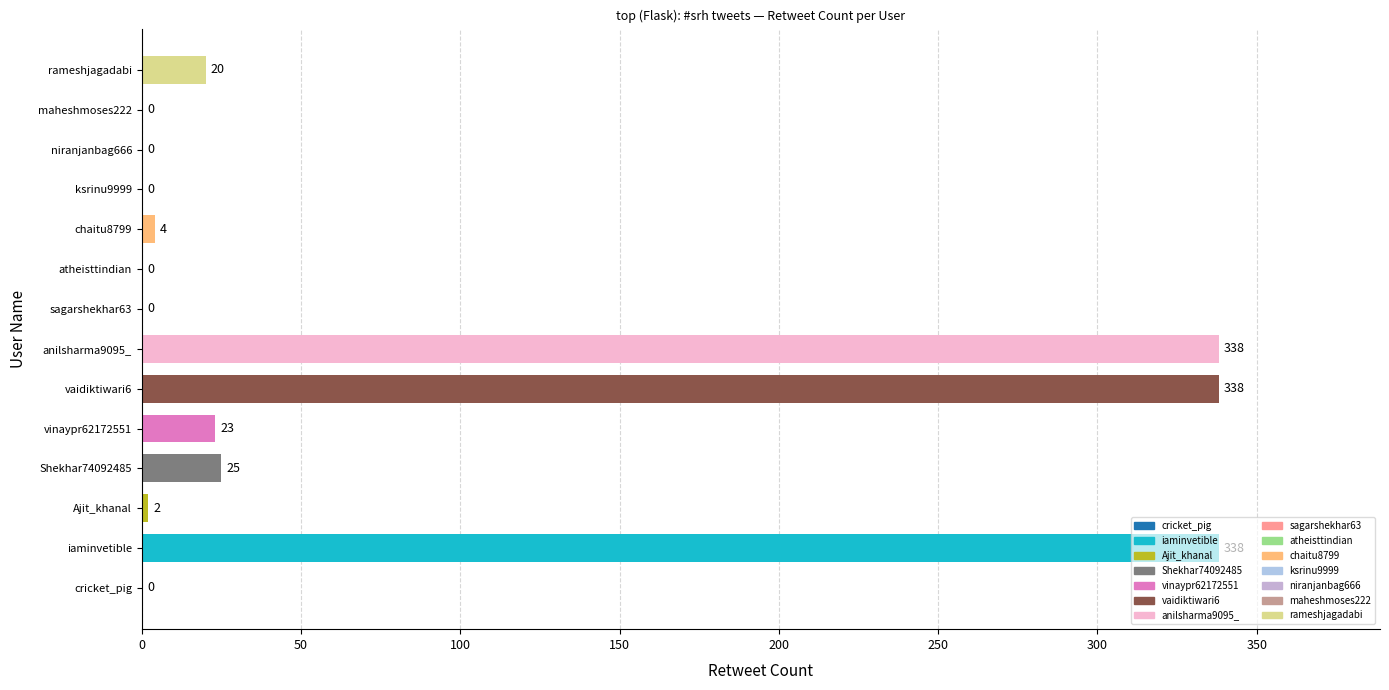

How many categories are shown in the chart?

14